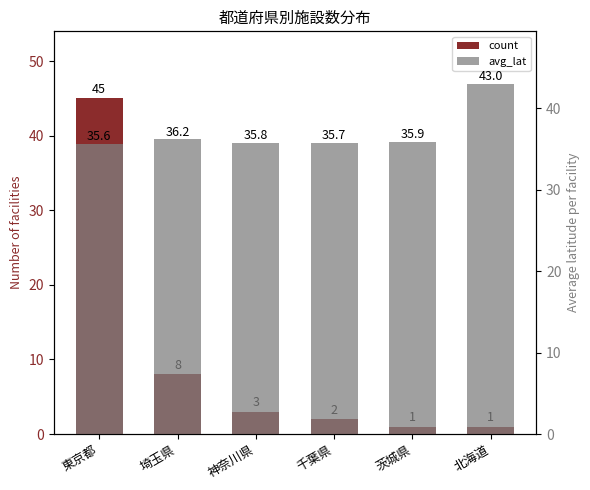

The value of avg_lat at 神奈川県 is 35.8. True or false?

True